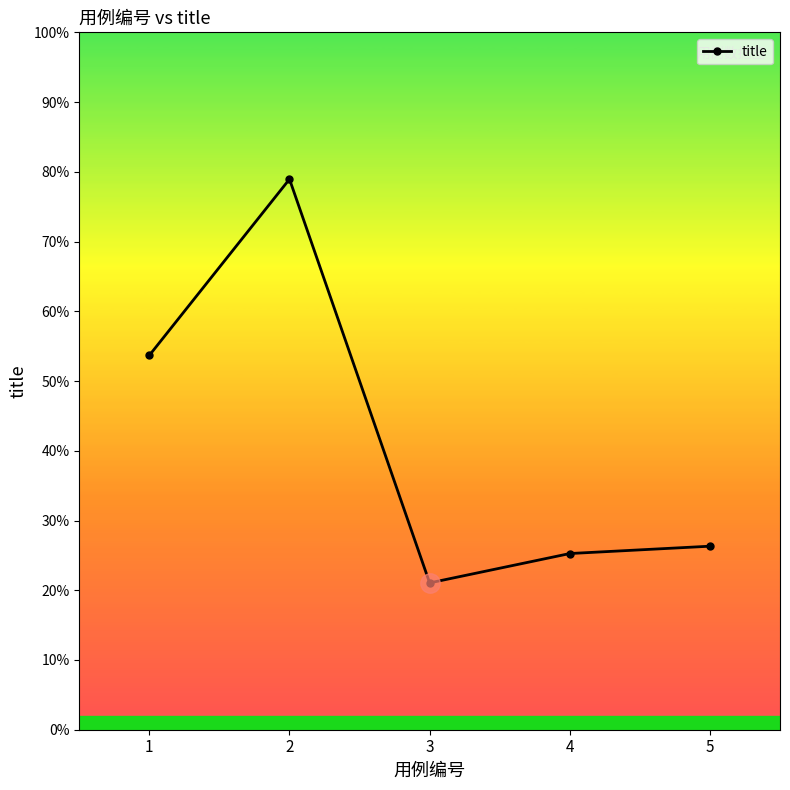

What is the value of the 4th point from the left?

44136